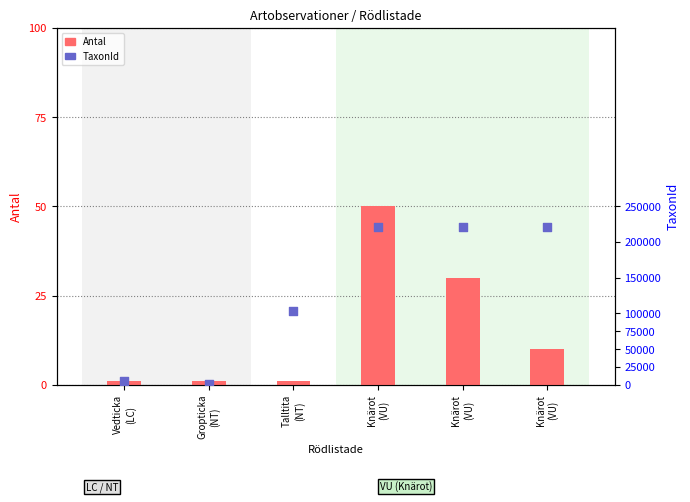

Which series has the widest spread of Y values?

TaxonId